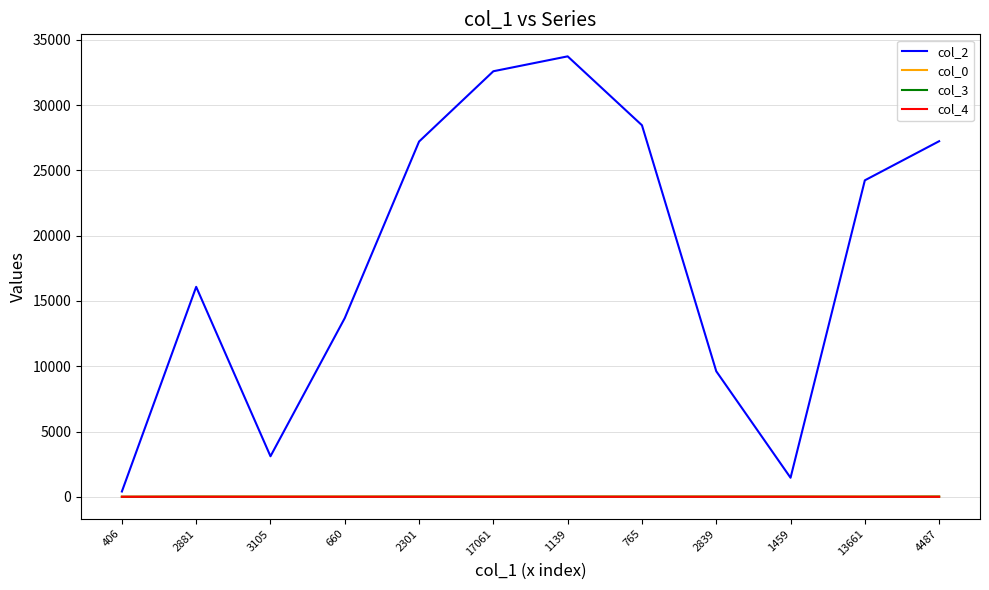

Which series has the widest spread of values?

col_2